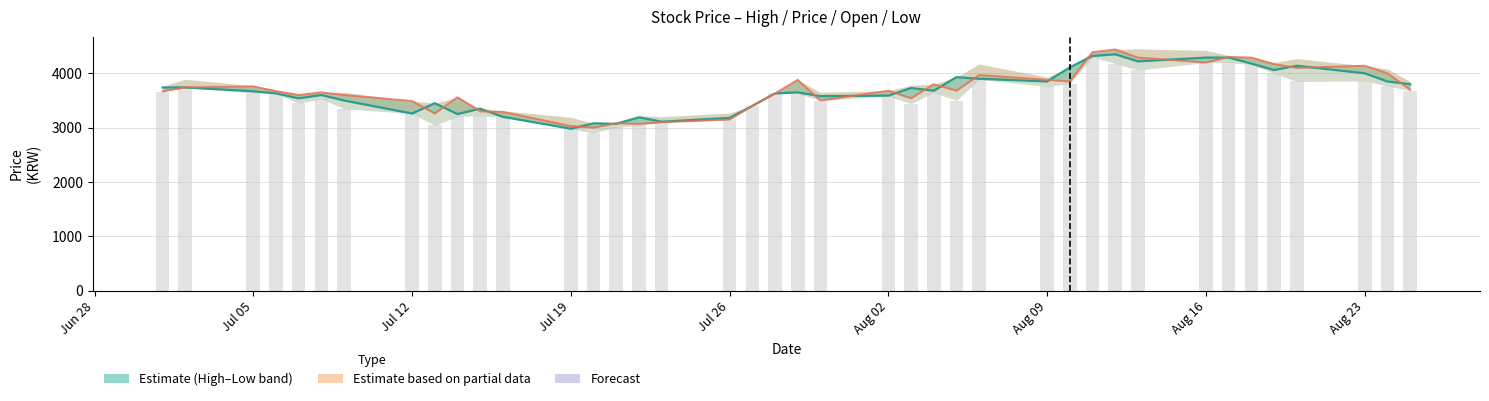

Which series has the widest spread of values?

Open (Partial estimate)